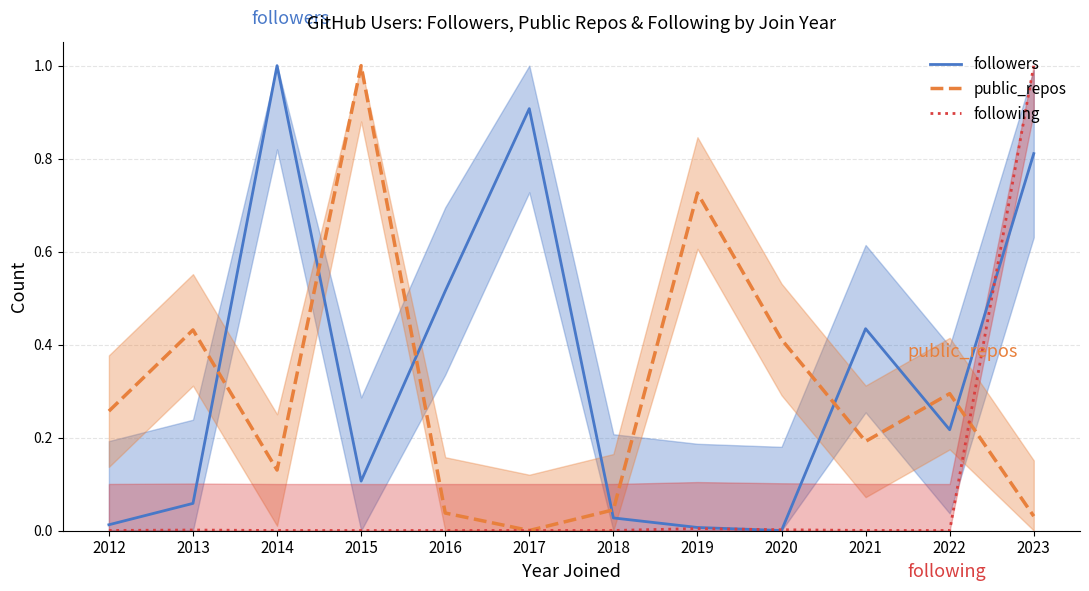

Reading left to right, list all the values displayed in this chart.

followers: 0.0	0.1	1.0	0.1	0.5	0.9	0.0	0.0	0.0	0.4	0.2	0.8
public_repos: 0.3	0.4	0.1	1.0	0.0	0.0	0.0	0.7	0.4	0.2	0.3	0.0
following: 0.0	0.0	0.0	0.0	0.0	0.0	0.0	0.0	0.0	0.0	0.0	1.0